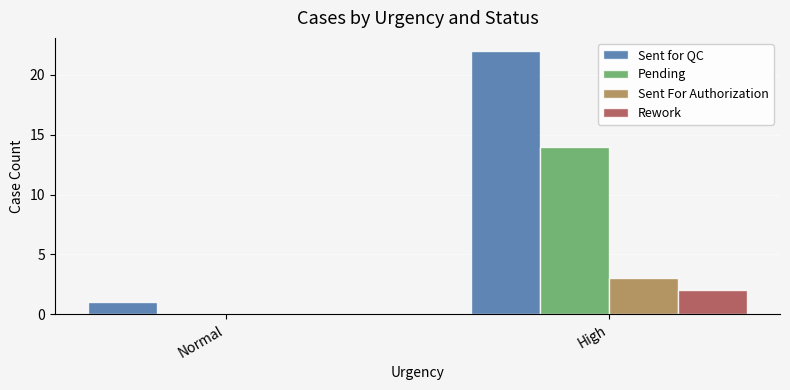

Where is Rework nearest to the value 1?

Normal